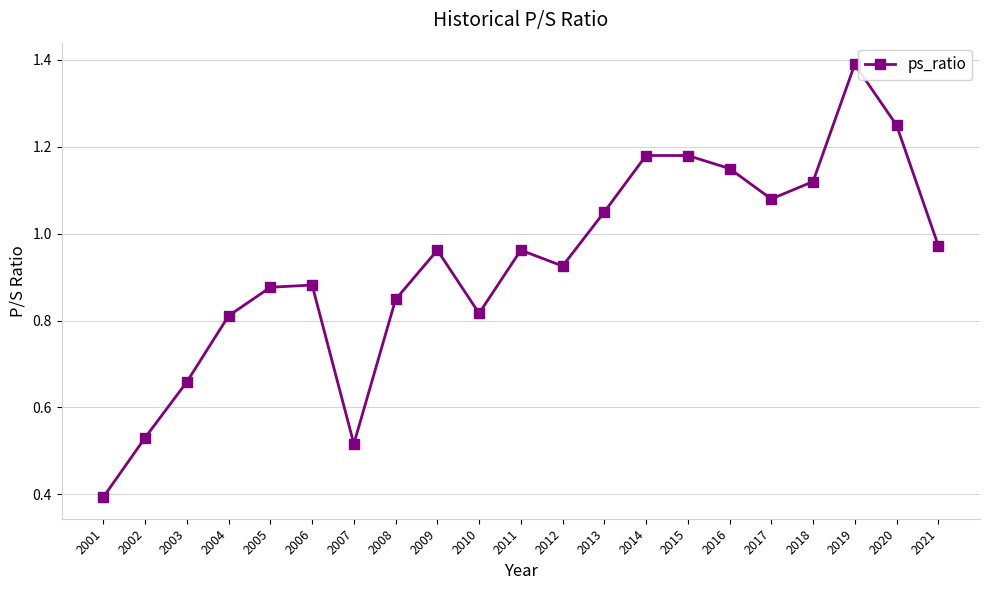

Where is the data nearest to the value 0?

2001